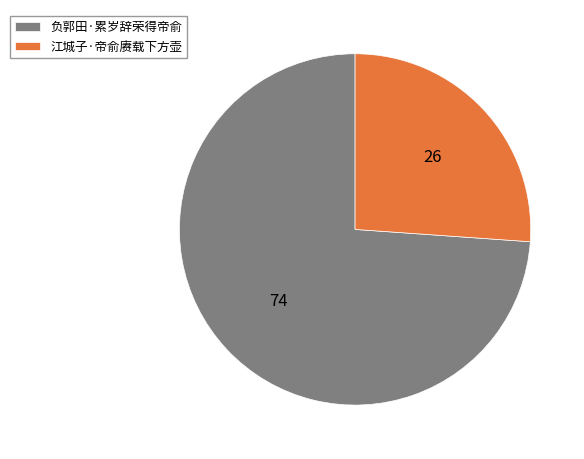

Do 负郭田·累岁辞荣得帝俞 and 江城子·帝俞赓载下方壶 together represent more than half of the pie?

Yes